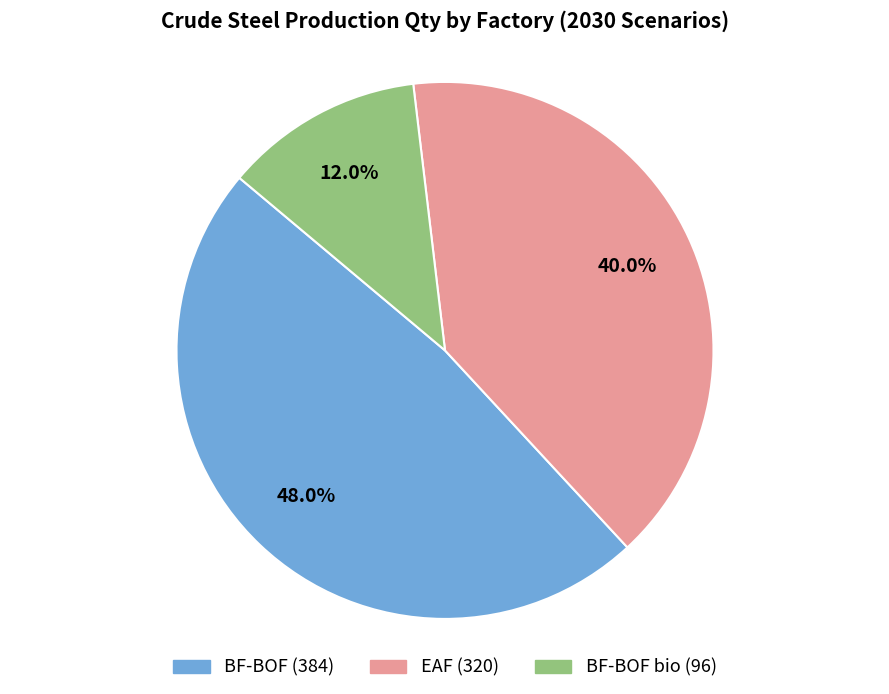

Is there any slice that represents more than half of the pie?

No